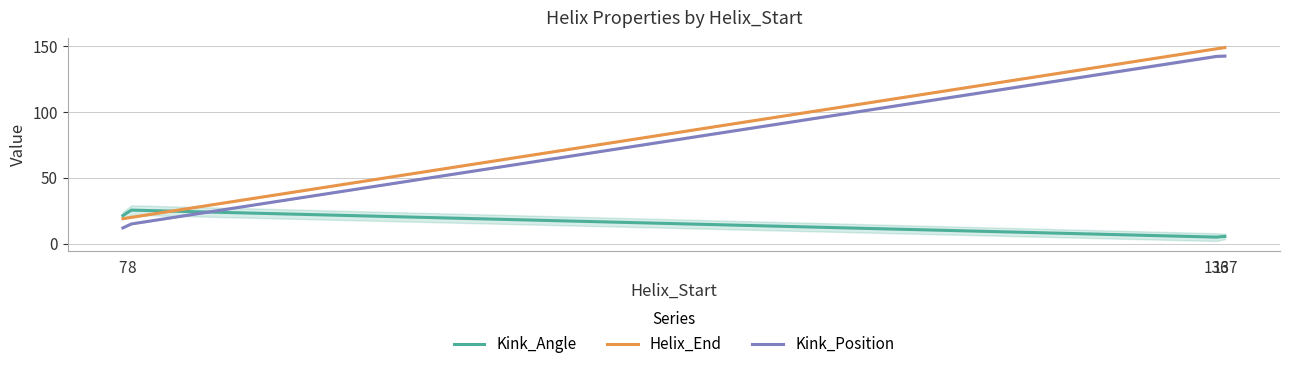

True or false: Kink_Position and Helix_End cross at least once.

False